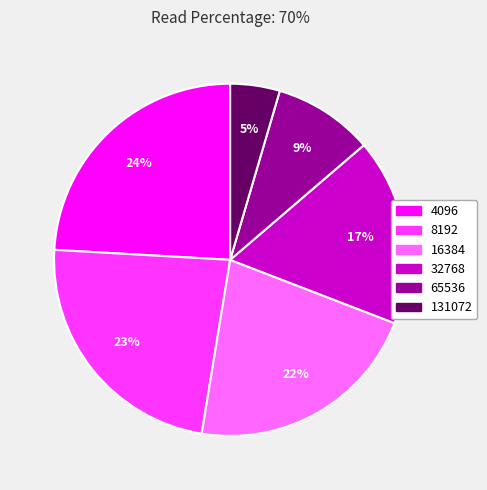

Which slice is the largest?

4096